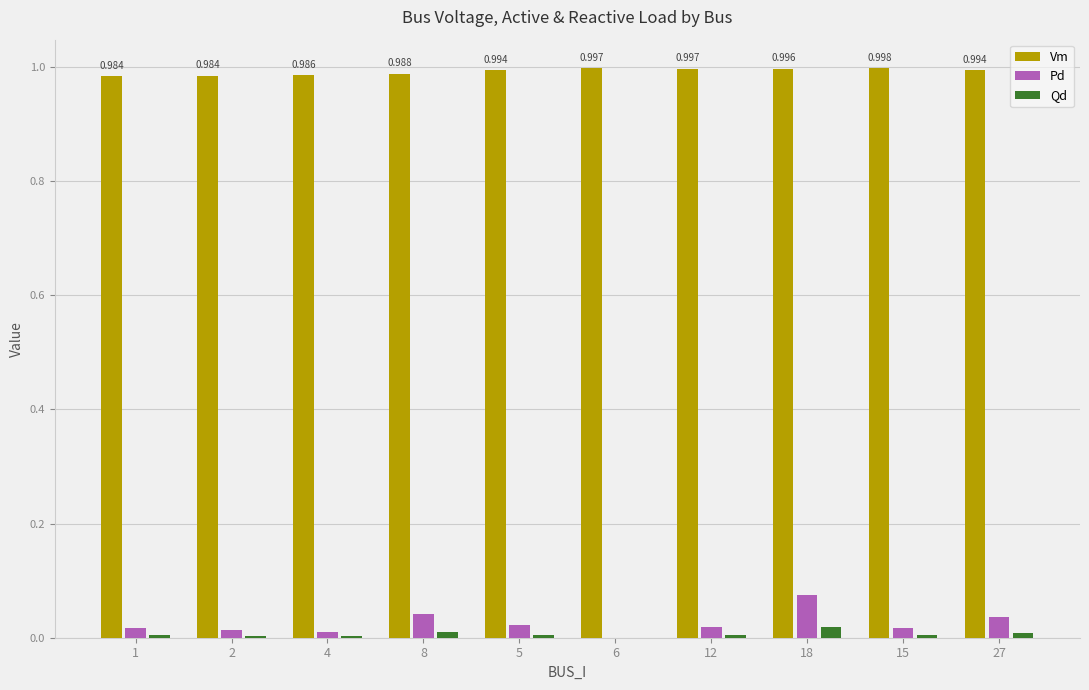

What is the label of the 5th bar from the left?

5